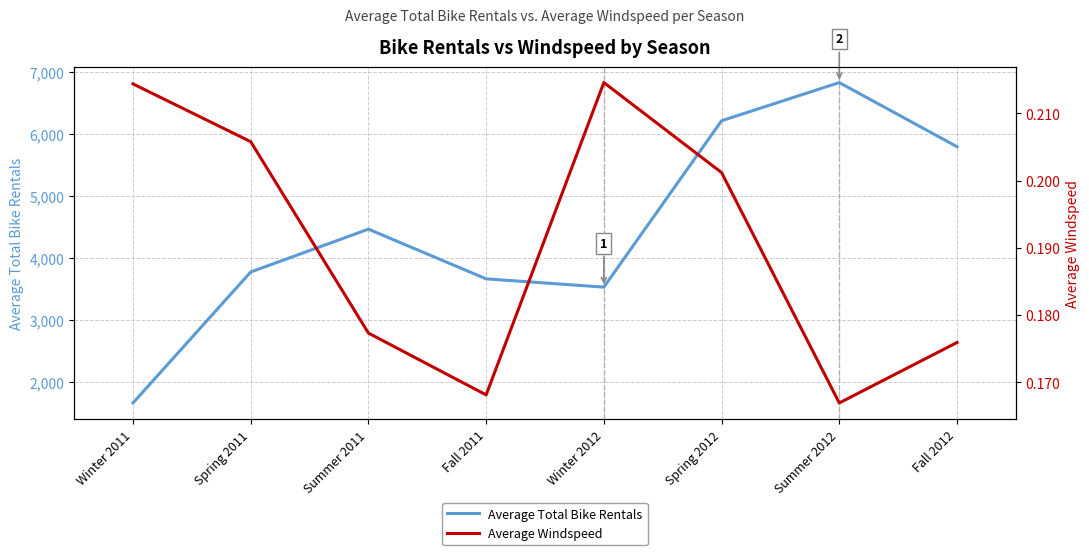

Reading right to left, extract all data points from this chart.

Average Total Bike Rentals: Fall 2012=5791.9	Summer 2012=6824.2	Spring 2012=6209.5	Winter 2012=3531.3	Fall 2011=3664.5	Summer 2011=4464.4	Spring 2011=3775.2	Winter 2011=1666.7
Average Windspeed: Fall 2012=0.2	Summer 2012=0.2	Spring 2012=0.2	Winter 2012=0.2	Fall 2011=0.2	Summer 2011=0.2	Spring 2011=0.2	Winter 2011=0.2